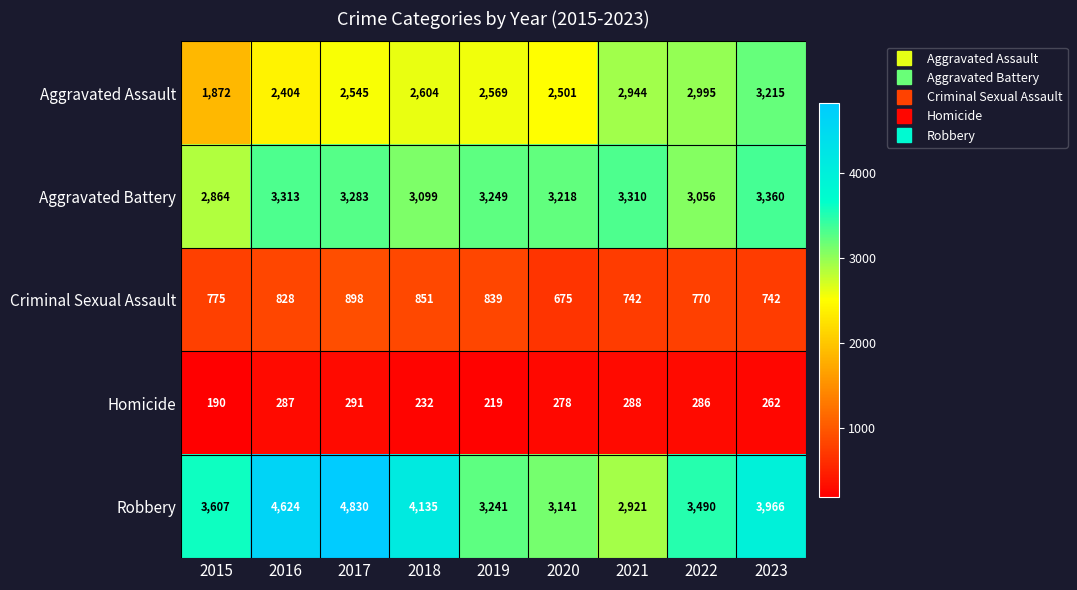

What is the greatest value displayed?

4830